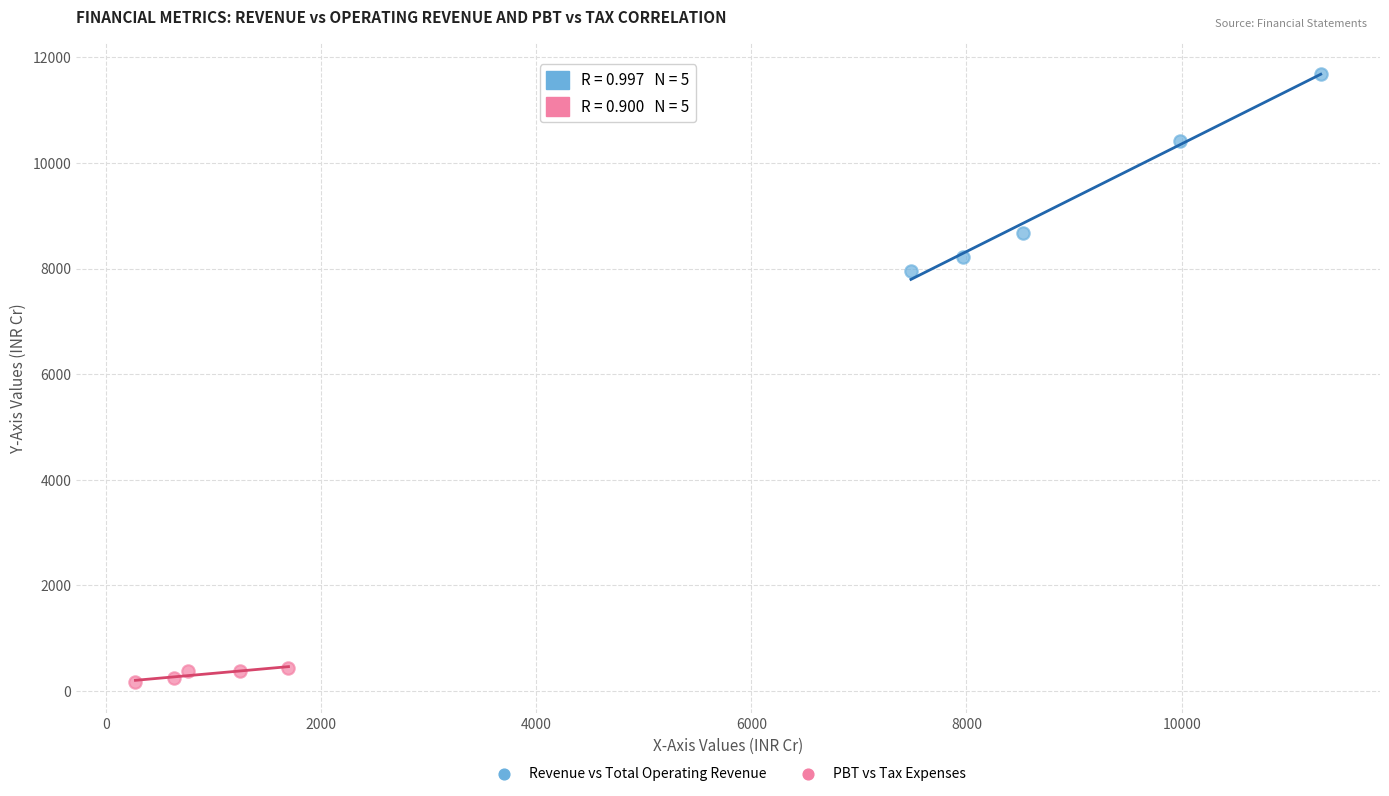

Which series has the largest Y range (max minus min)?

Revenue vs Total Operating Revenue